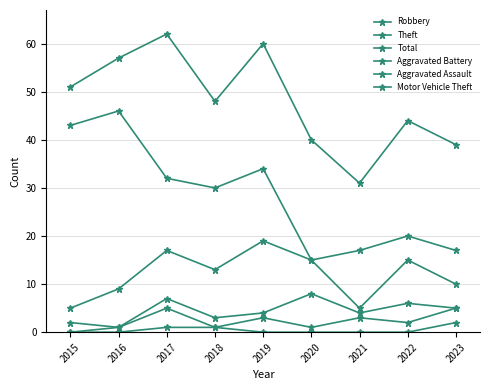

What is the greatest value displayed?

62